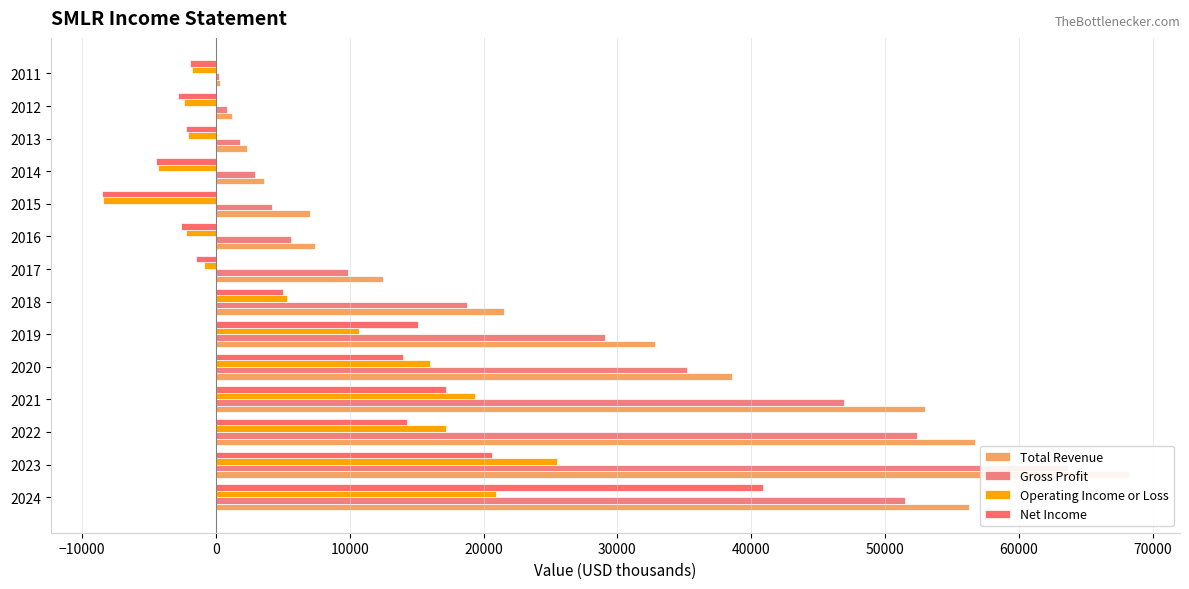

The value of Total Revenue at 2014 is 1947. True or false?

False